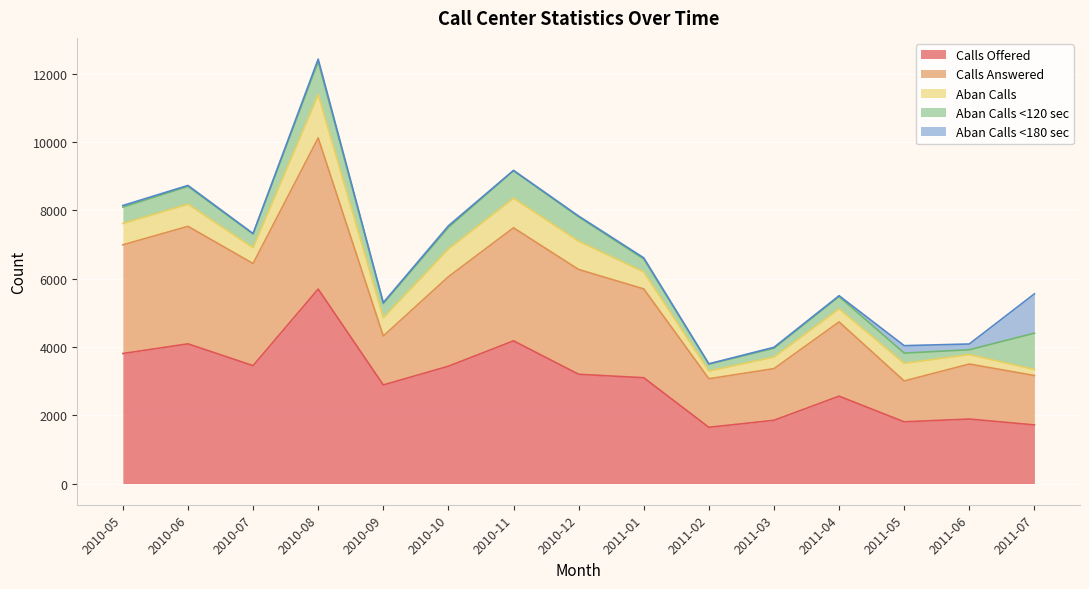

At which label does Aban Calls reach its peak?

2010-08